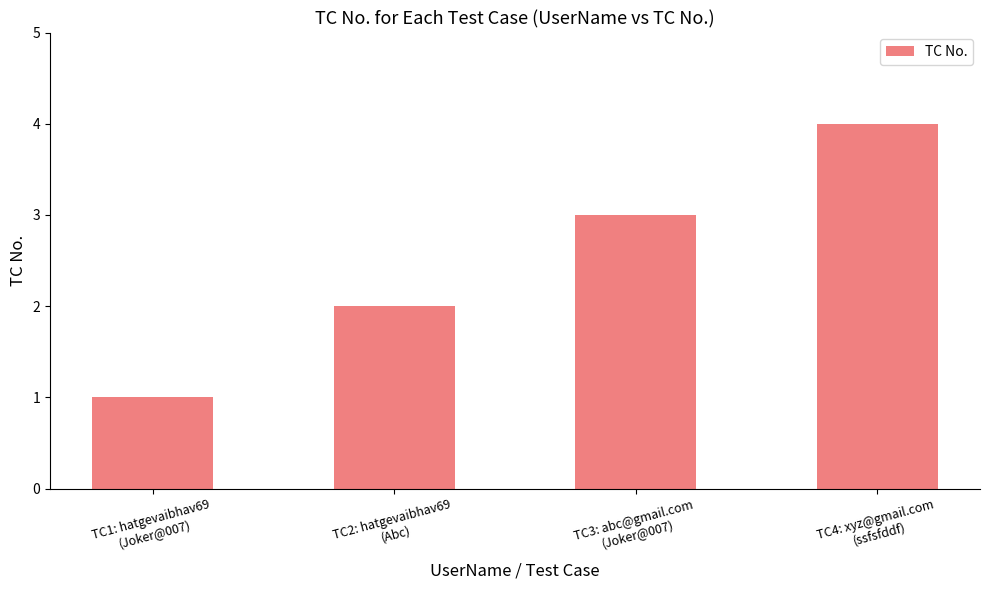

Is it true that the value at TC1: hatgevaibhav69
(Joker@007) is 2?

False